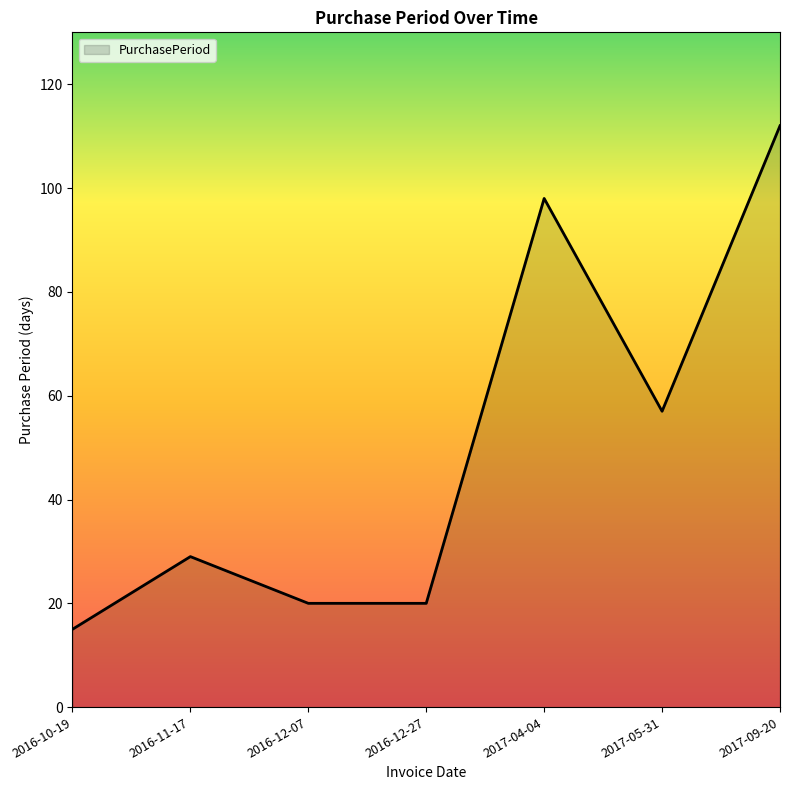

Is it true that the value at 2016-11-17 is 29?

True